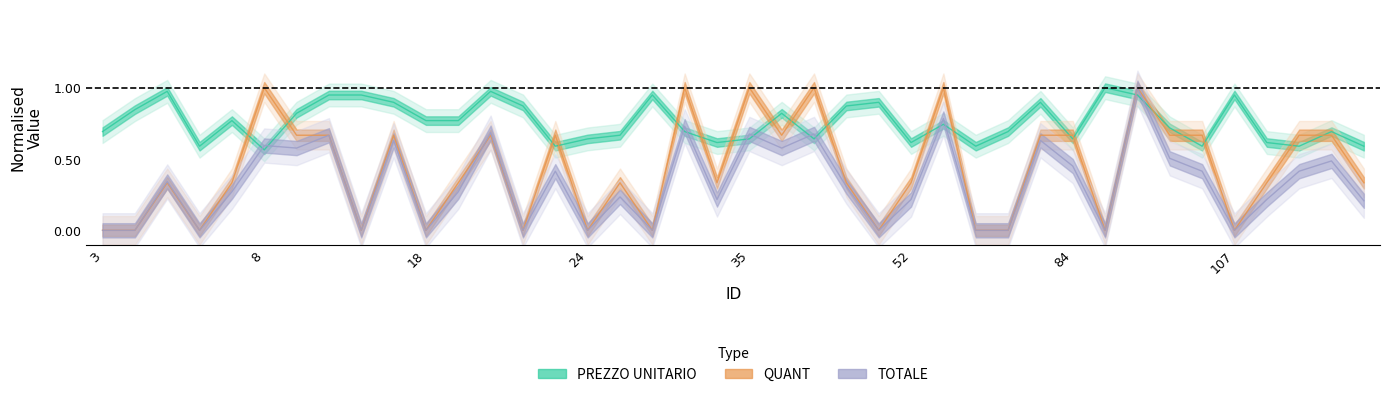

Which series has the largest total across all categories?

PREZZO UNITARIO